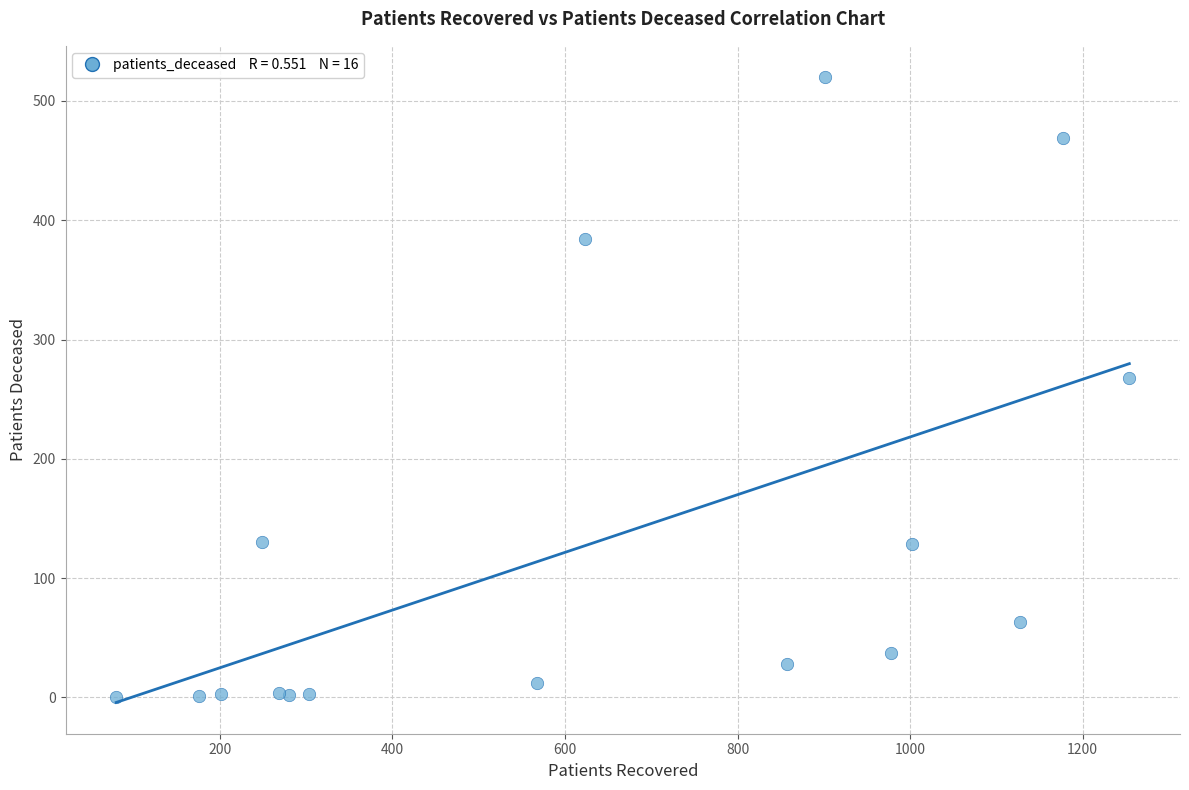

What Y value in the scatter plot is closest to 260?

268